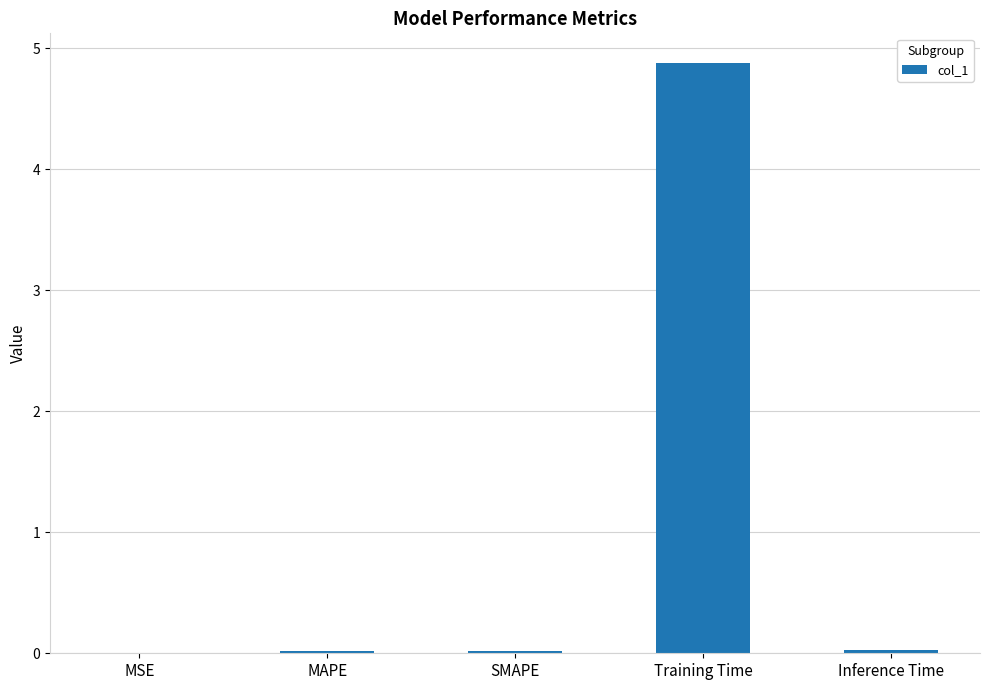

Which label corresponds to the largest value in the chart?

Training Time